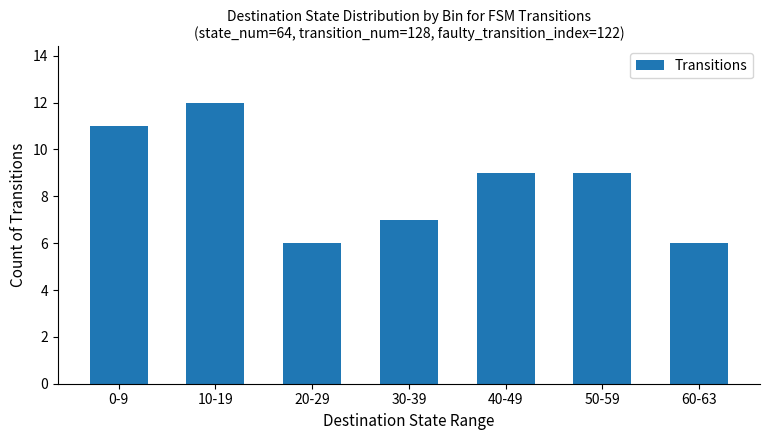

True or false: the data shows 11 at 0-9.

True